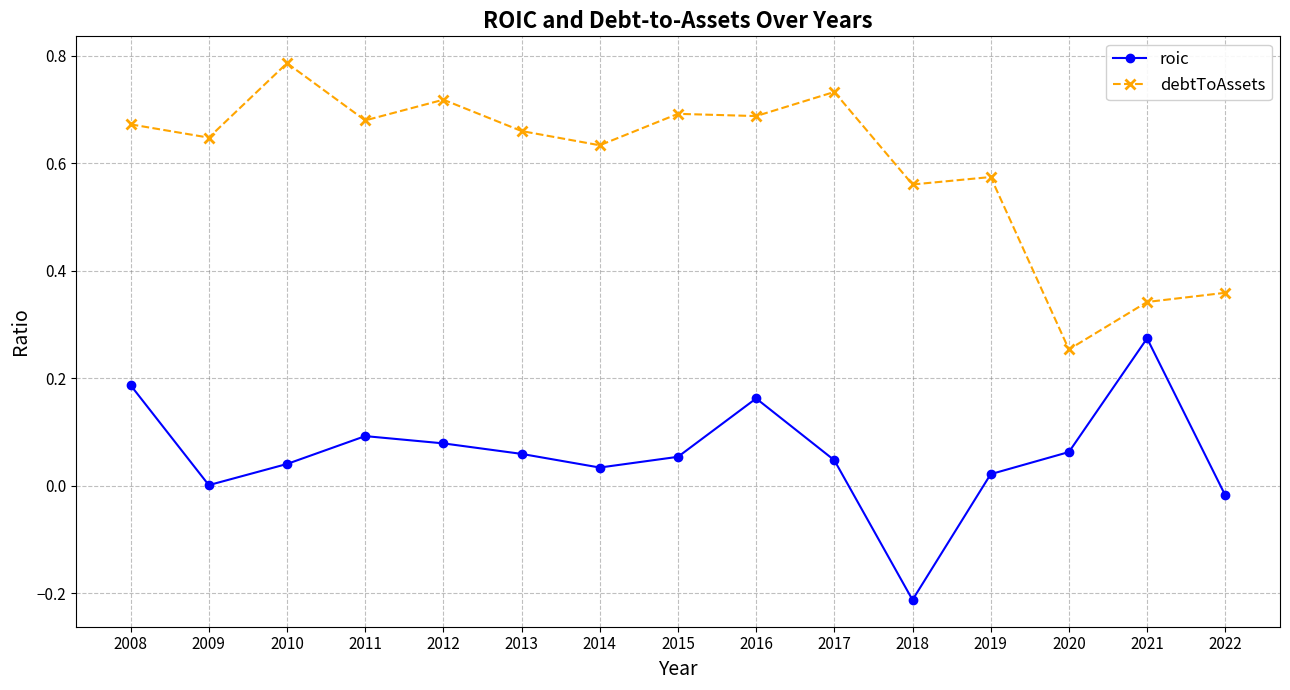

Between 2009 and 2017, which series saw the biggest shift?

debtToAssets